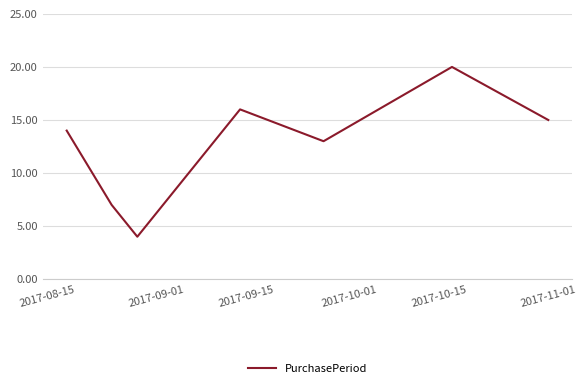

How many interior local peaks (higher than both neighbors) does the data have?

2